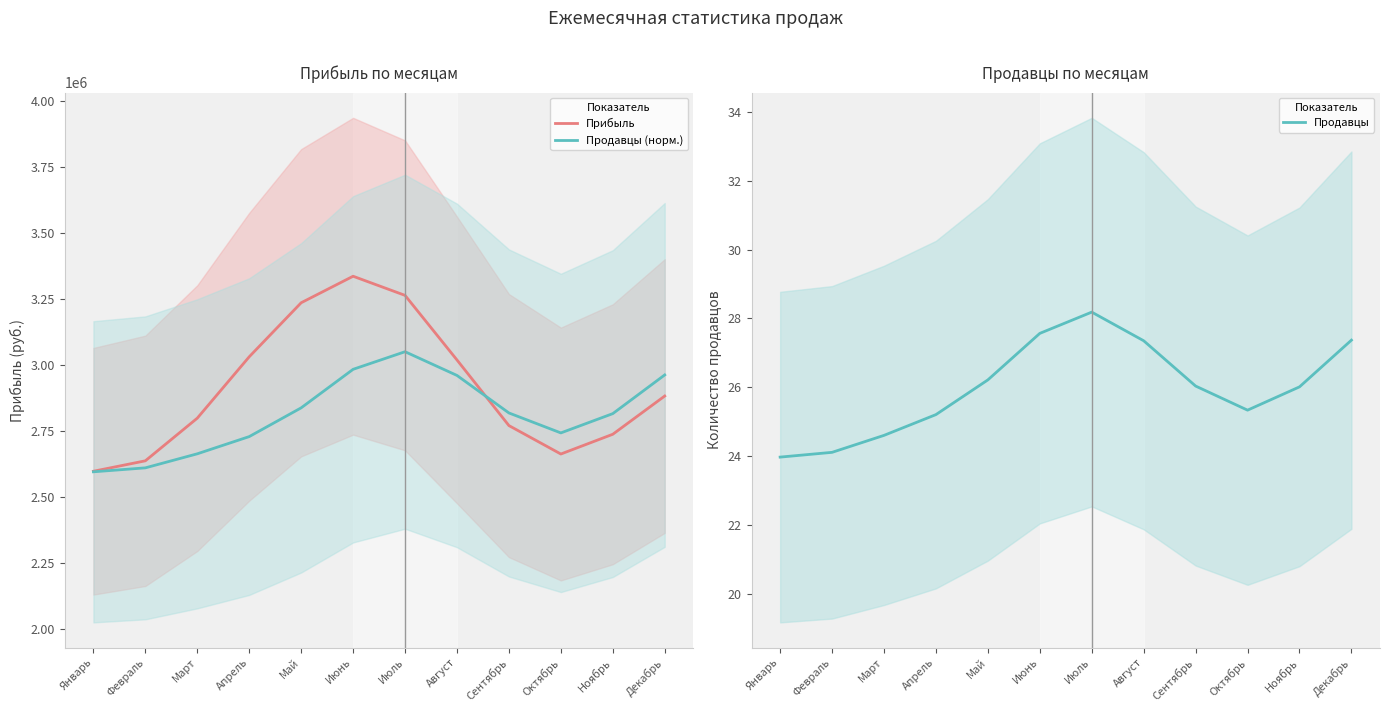

Is it true that Продавцы equals 13.5 at Январь?

False